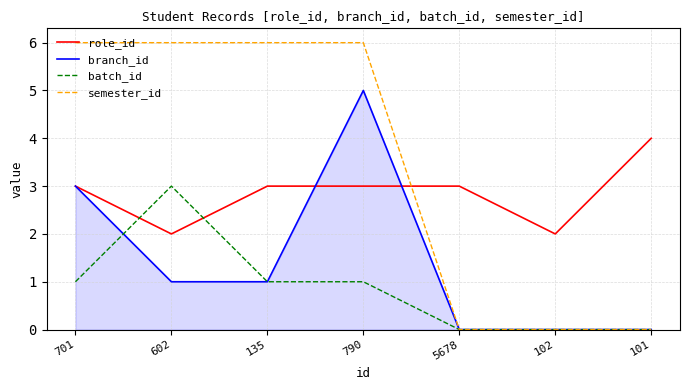

True or false: semester_id and role_id intersect in this chart.

True